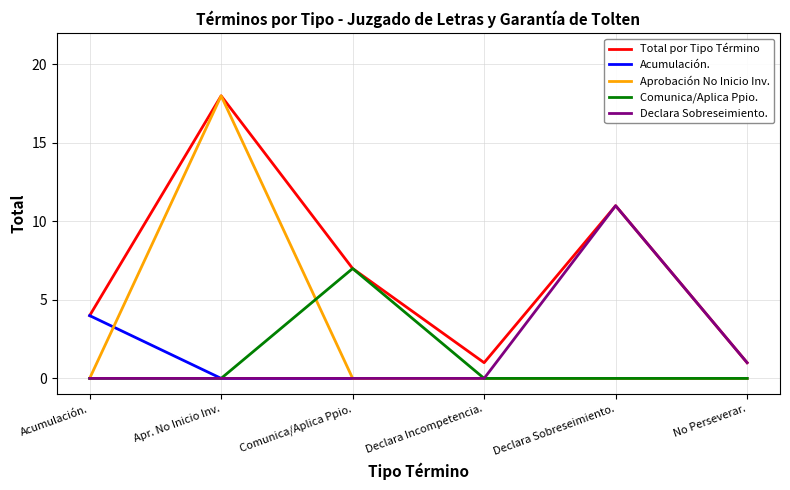

Which series has the largest total across all categories?

Total por Tipo Término